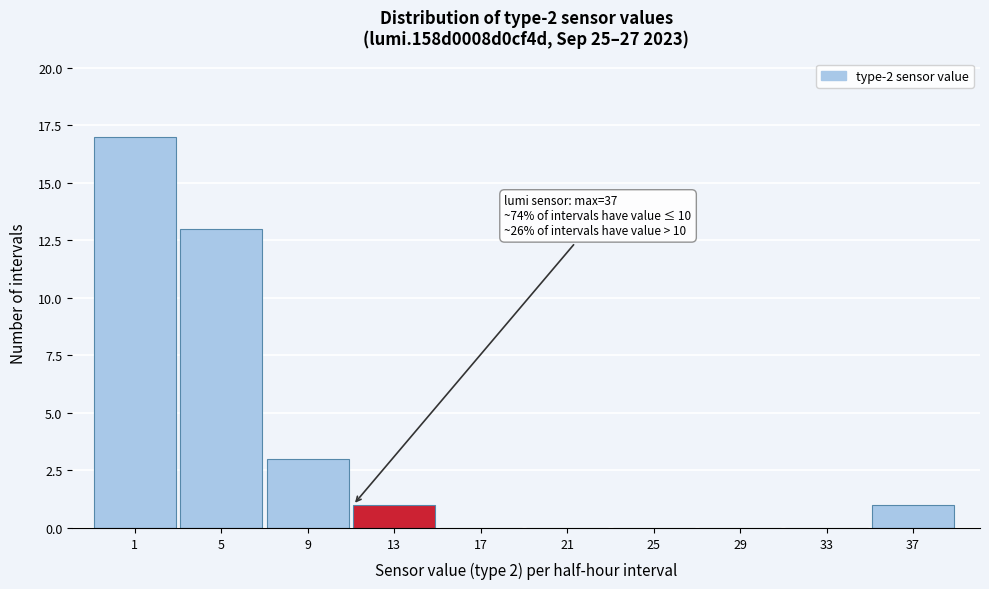

Reading left to right, extract all data points from this chart.

1=17	5=13	9=3	13=1	17=0	21=0	25=0	29=0	33=0	37=1